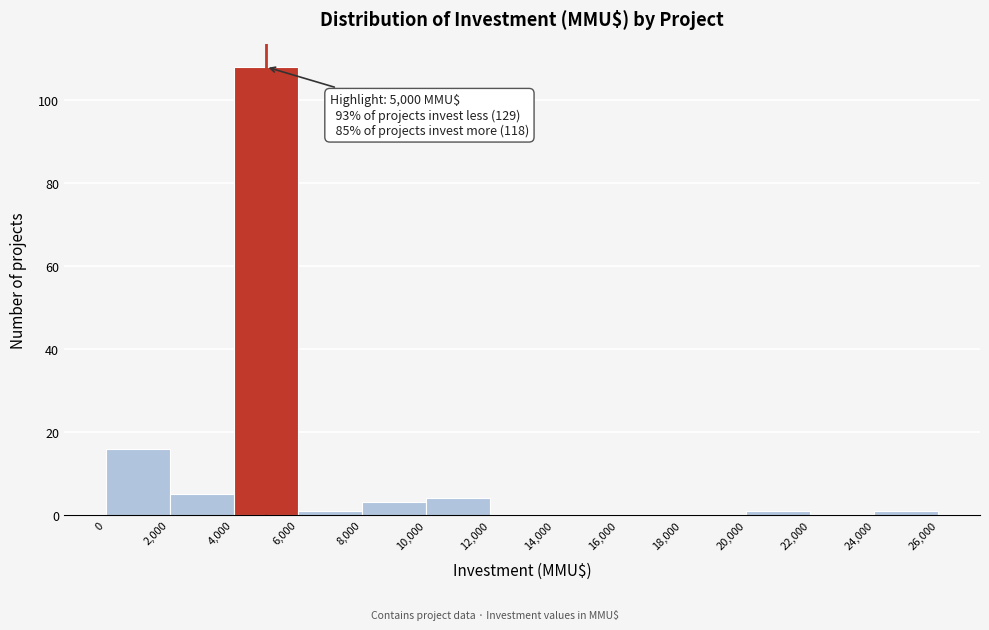

Which range on the x-axis has the tallest bar?

4,000 to 6,000